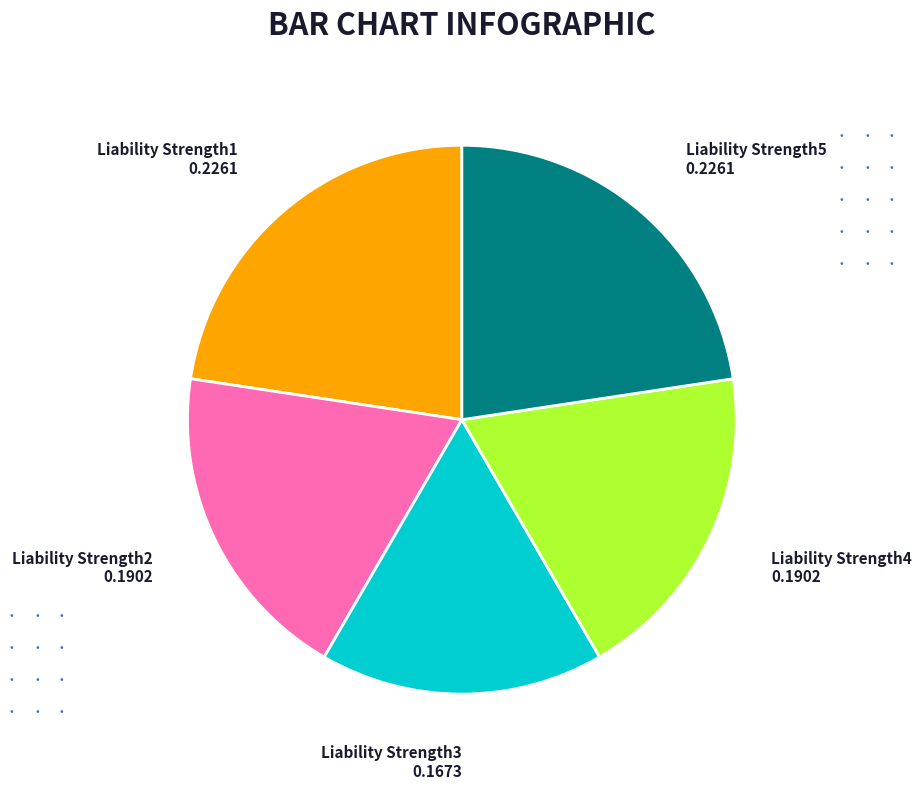

Which has a higher value, Liability Strength3 or Liability Strength1?

Liability Strength1